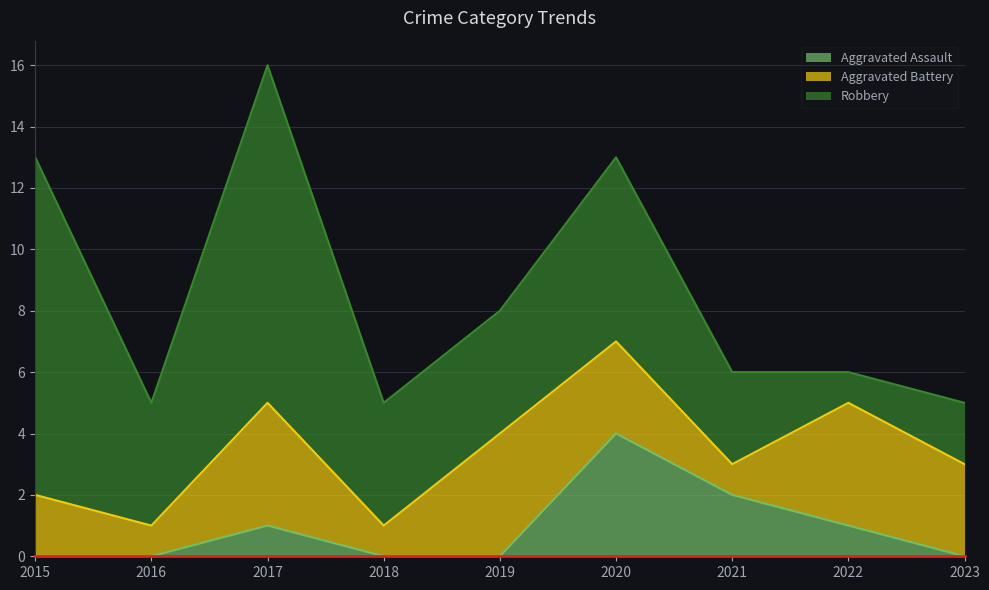

Rank the series by their average value, from highest to lowest.

Robbery, Aggravated Battery, Aggravated Assault